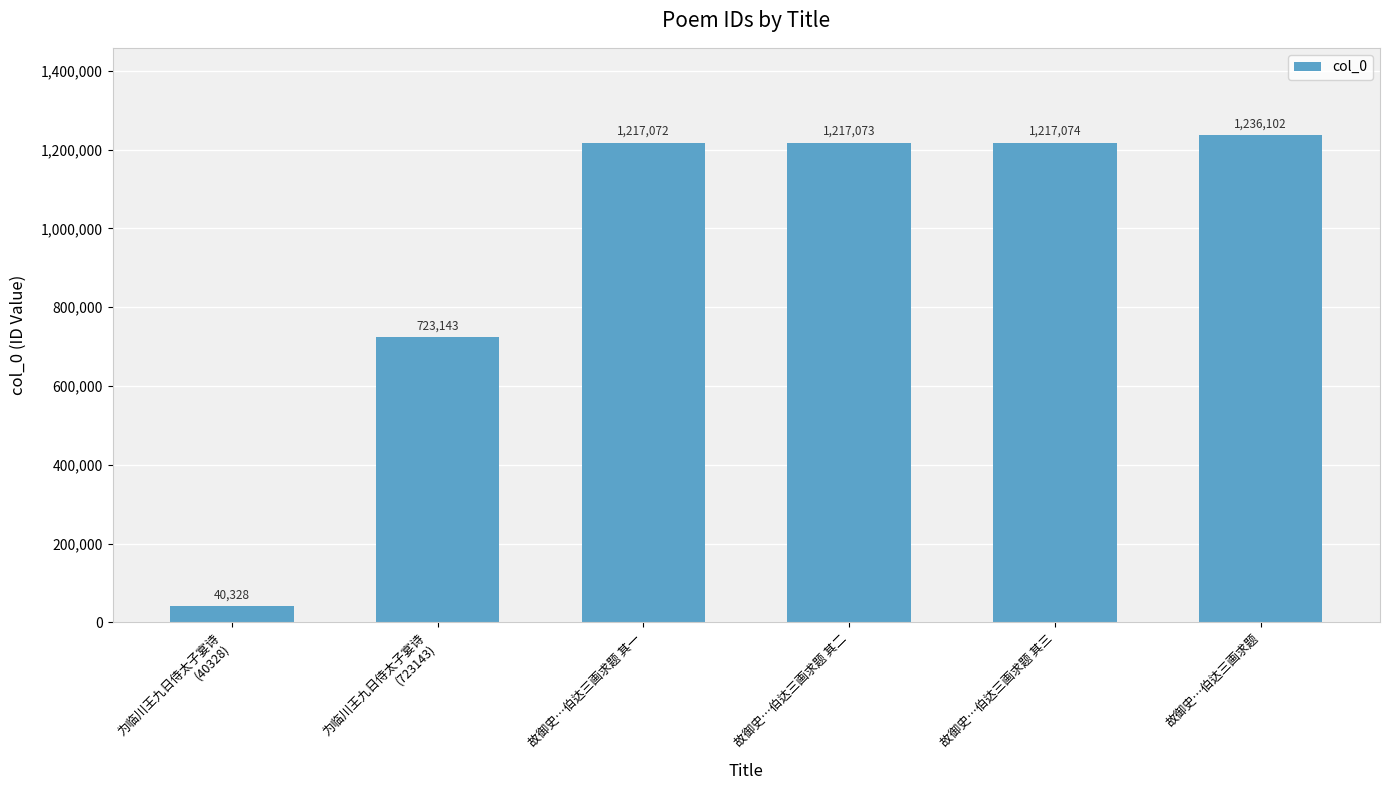

What is the ratio of the value at 为临川王九日侍太子宴诗
(40328) to the value at 为临川王九日侍太子宴诗
(723143)?

0.1